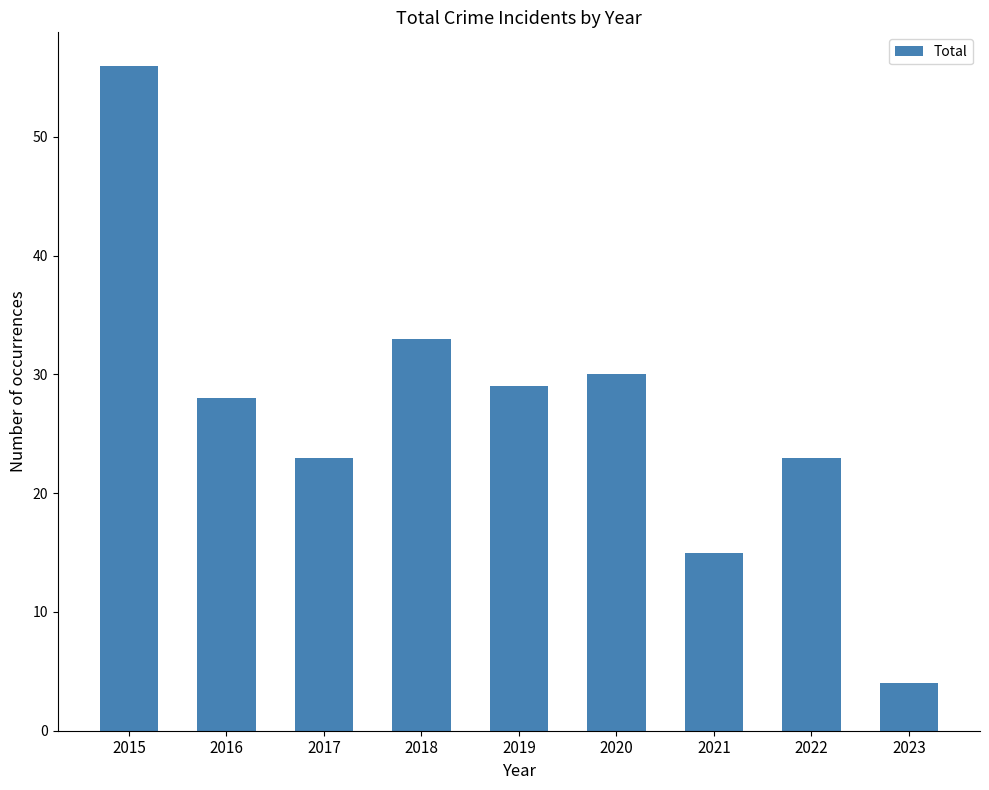

Which has a higher value, 2015 or 2020?

2015